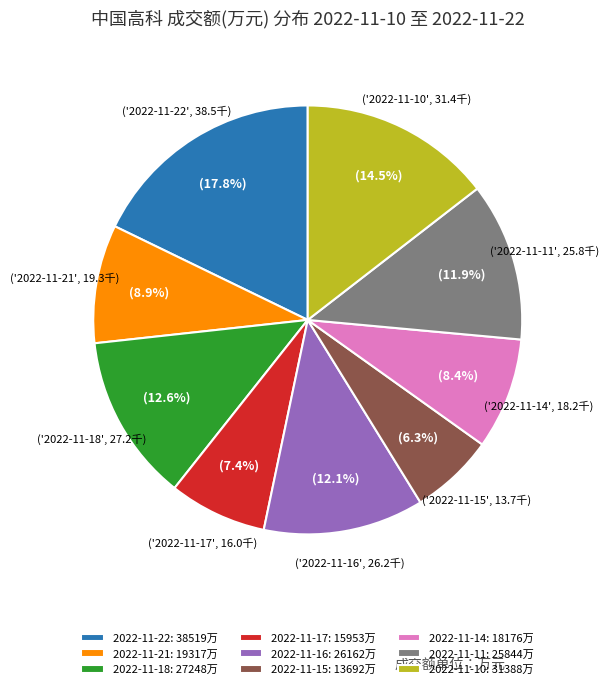

Between 2022-11-17 and 2022-11-18, which is larger?

2022-11-18